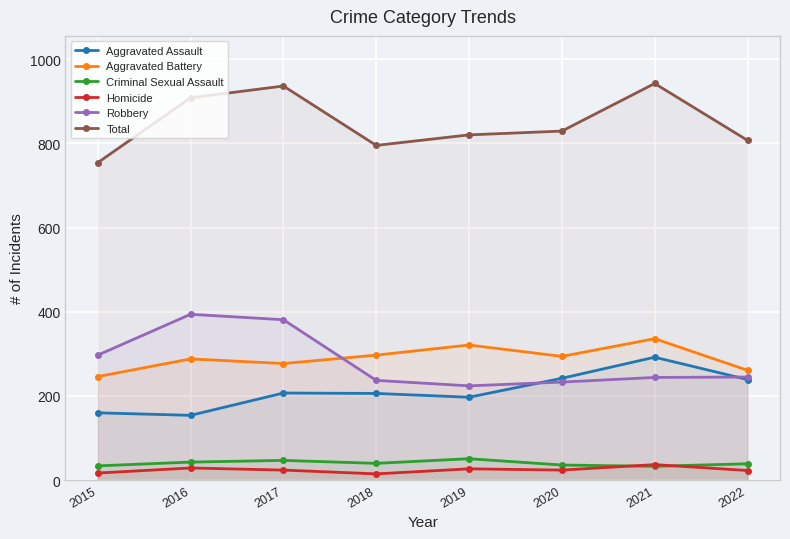

How many Criminal Sexual Assault values are between 36 and 47?

5